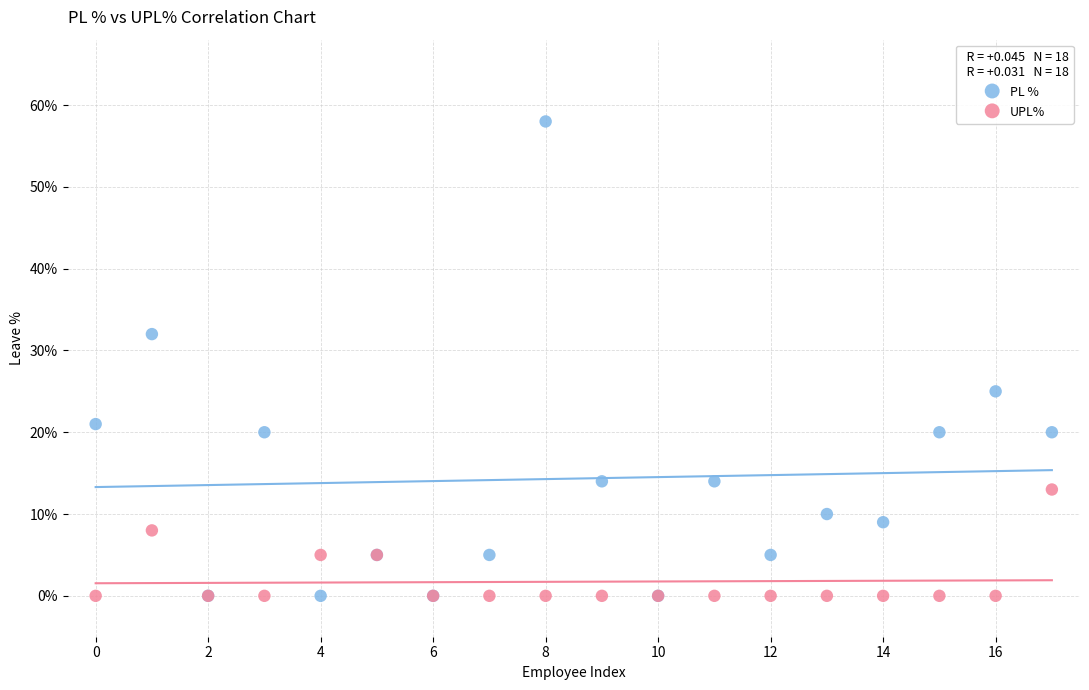

Which series contains the highest Y value?

PL %